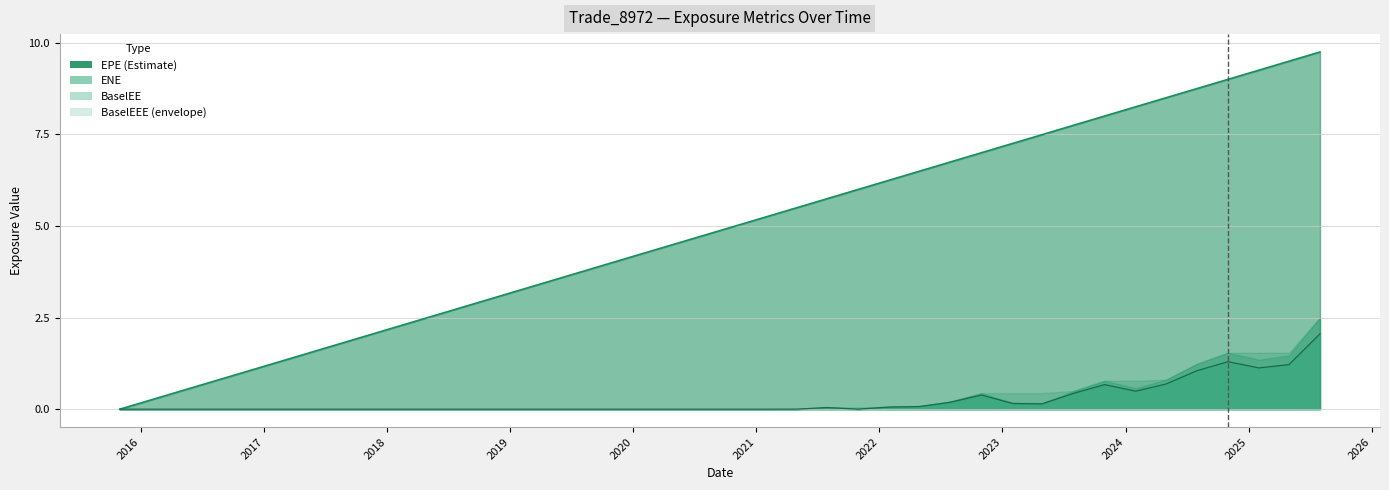

What is the greatest value displayed?

9.7